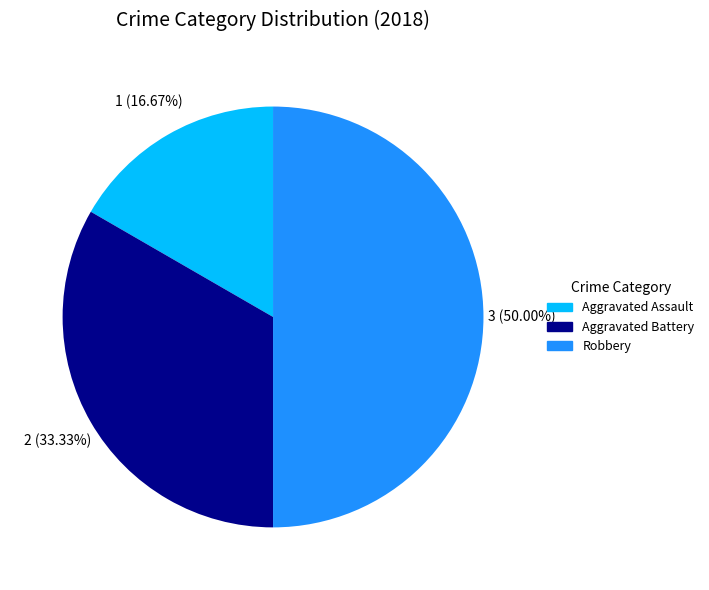

Count the number of slices in the pie.

3